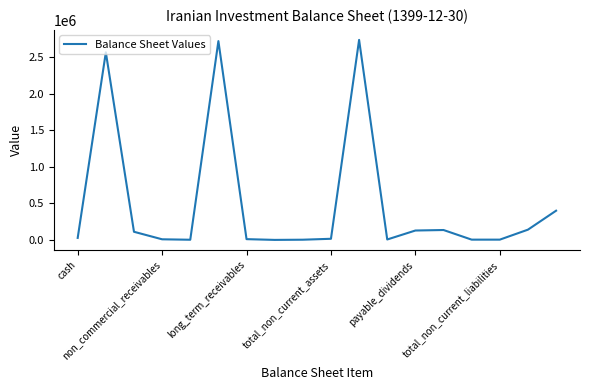

What is the difference between the maximum and minimum values?

2732161